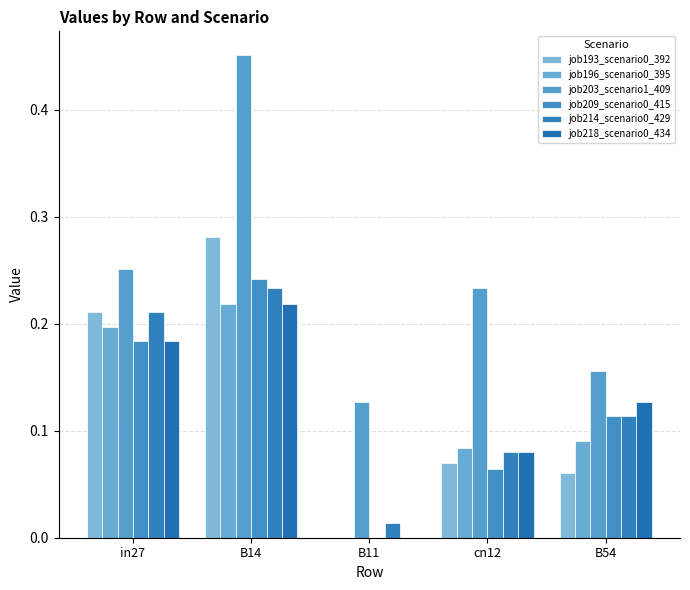

How many data points in job218_scenario0_434 are above 0?

4